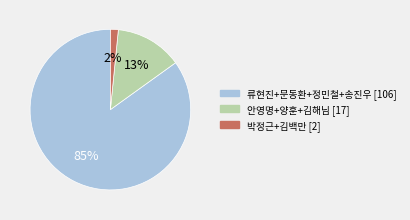

Do 류현진+문동환+정민철+송진우 [106] and 박정근+김백만 [2] together represent more than half of the pie?

Yes